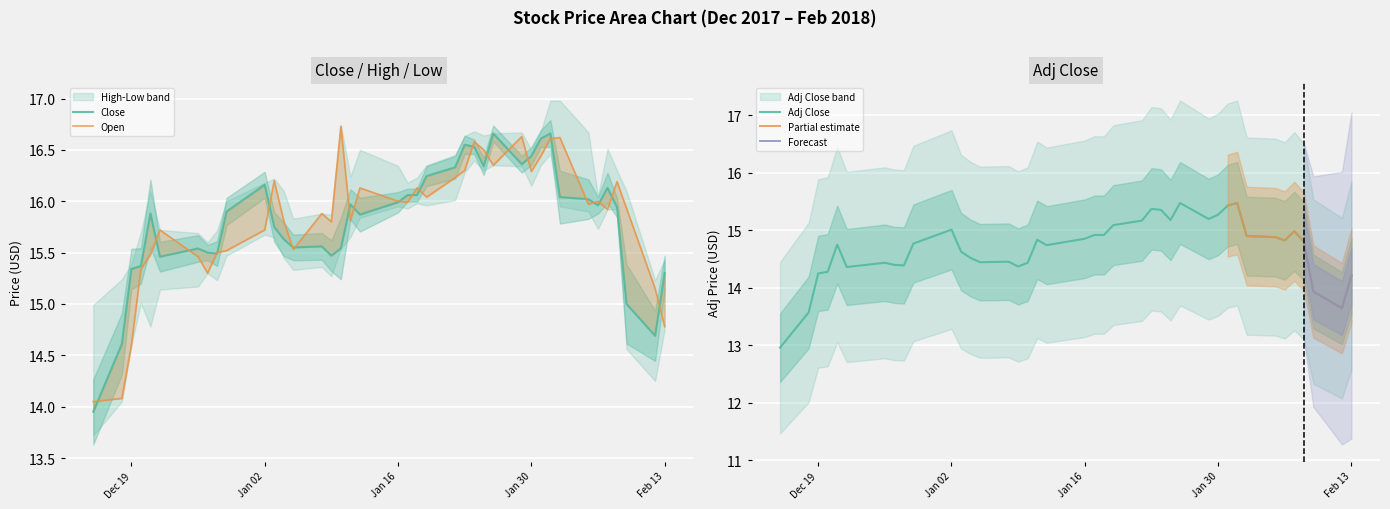

At which label does Adj Close first exceed 14?

Dec 19